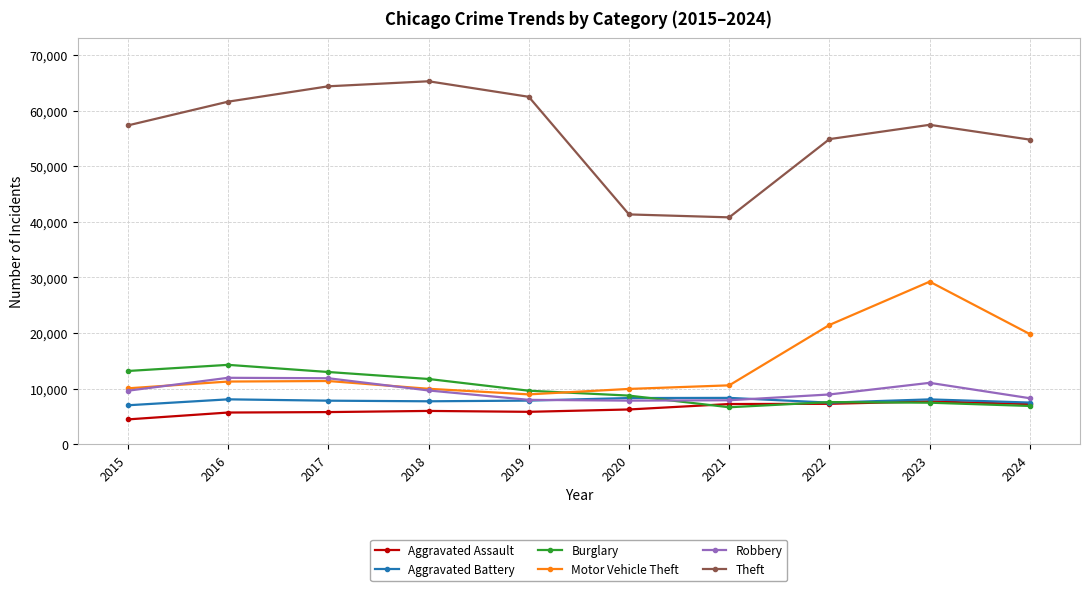

What value does the Aggravated Battery series have at 2018, to the nearest 10?

7740